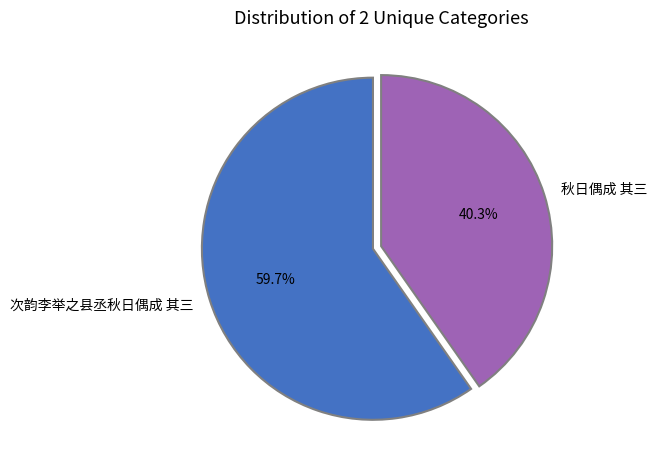

Is there a majority slice in this chart?

Yes